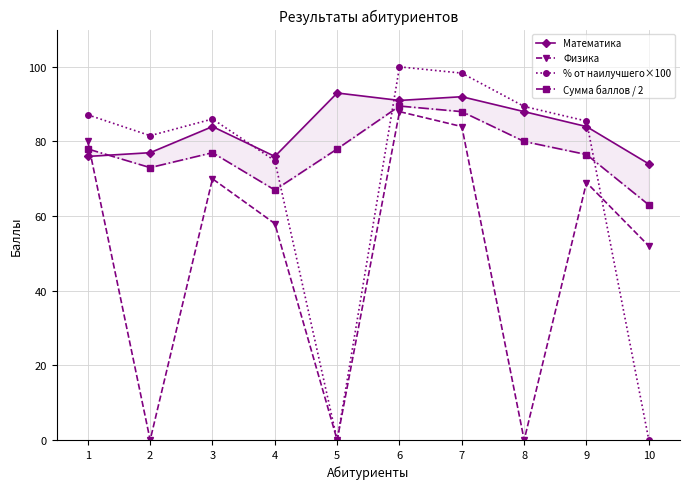

How many lines are shown in the chart?

4